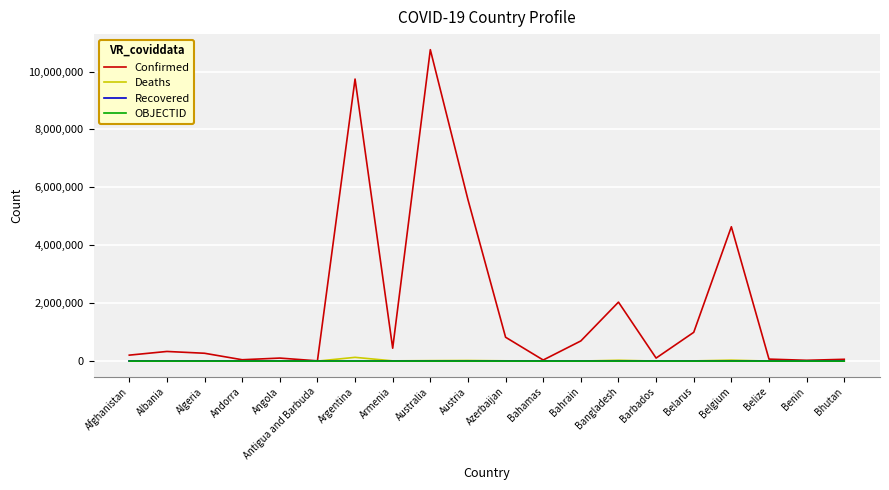

What are all the series names shown in the legend?

Confirmed, Deaths, Recovered, OBJECTID